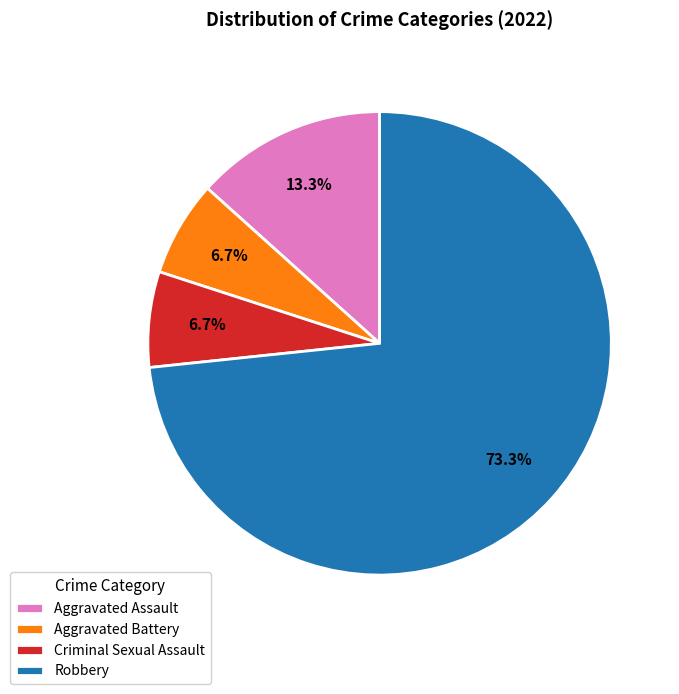

Count the number of slices in the pie.

4